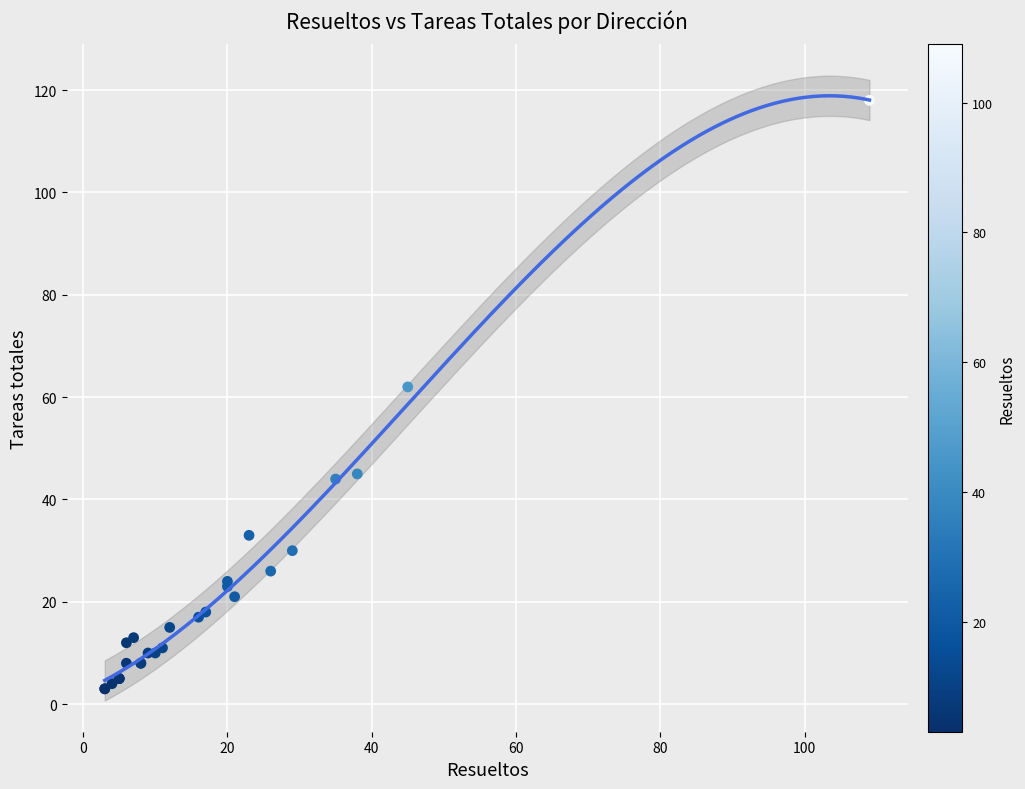

What Y value in the scatter plot is closest to 60?

62